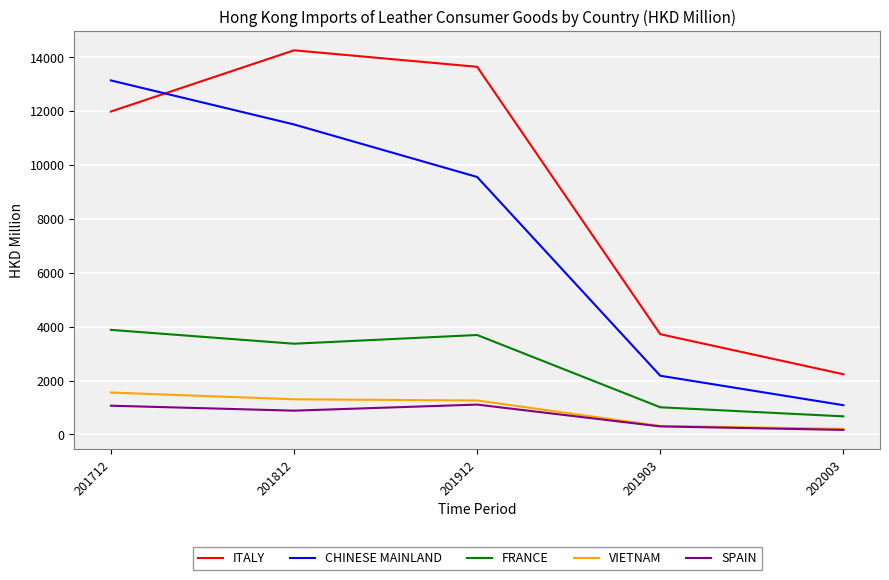

What is the difference between the highest and lowest values at 201712?

12081.1